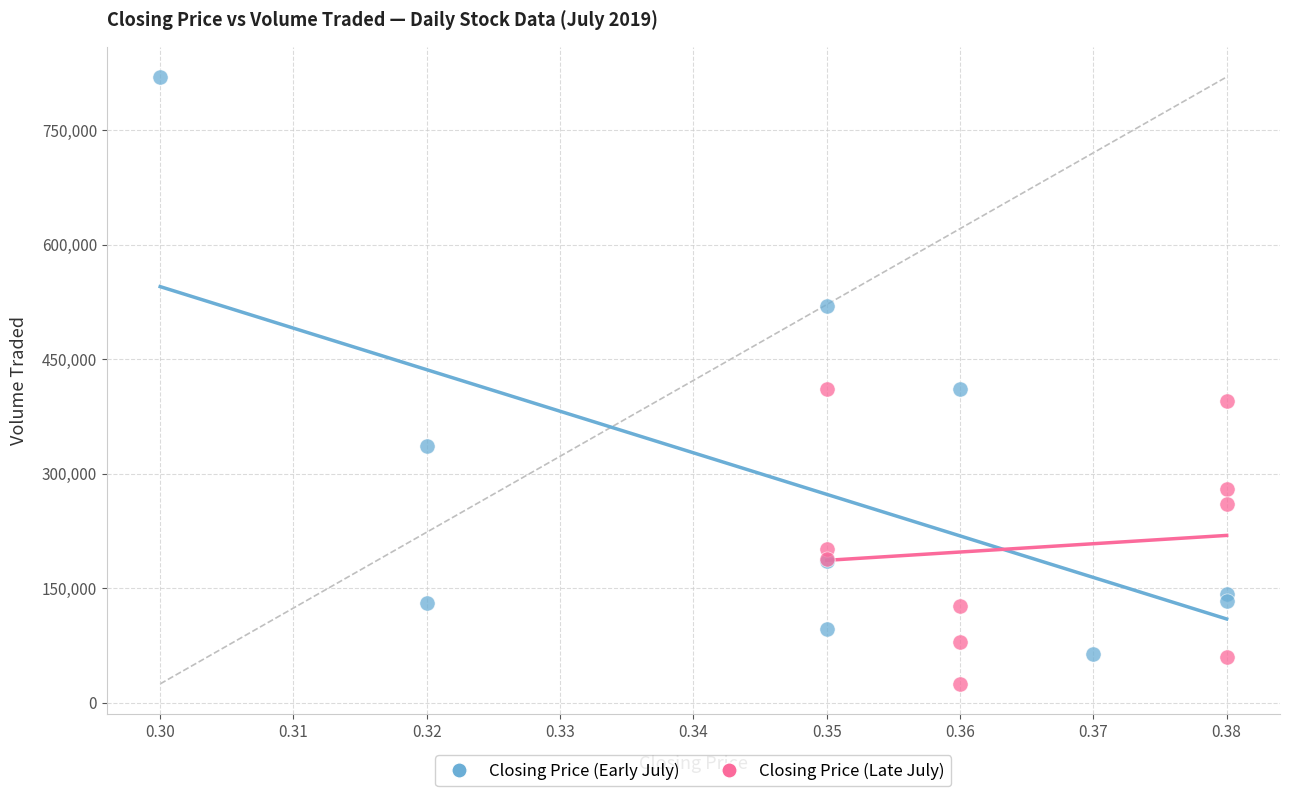

Which series contains the highest Y value?

Closing Price (Early July)